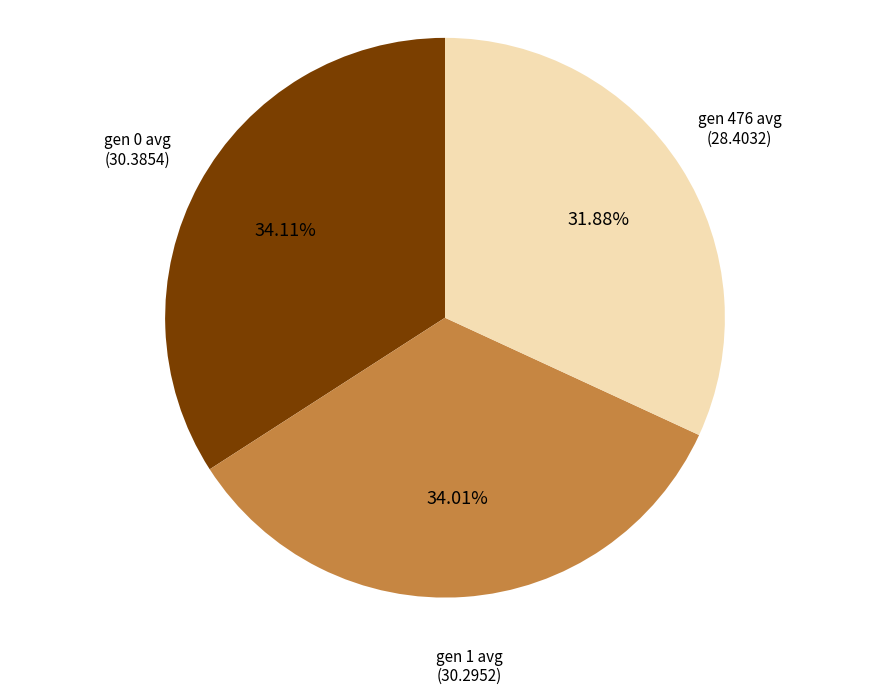

Is gen 0 avg the majority of the pie?

No